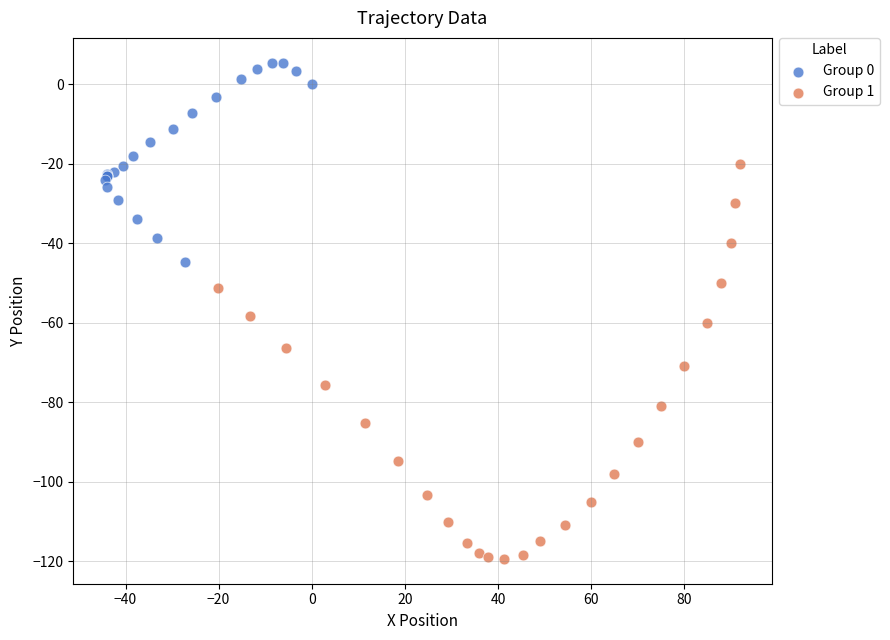

Which series contains the lowest Y value?

Group 1